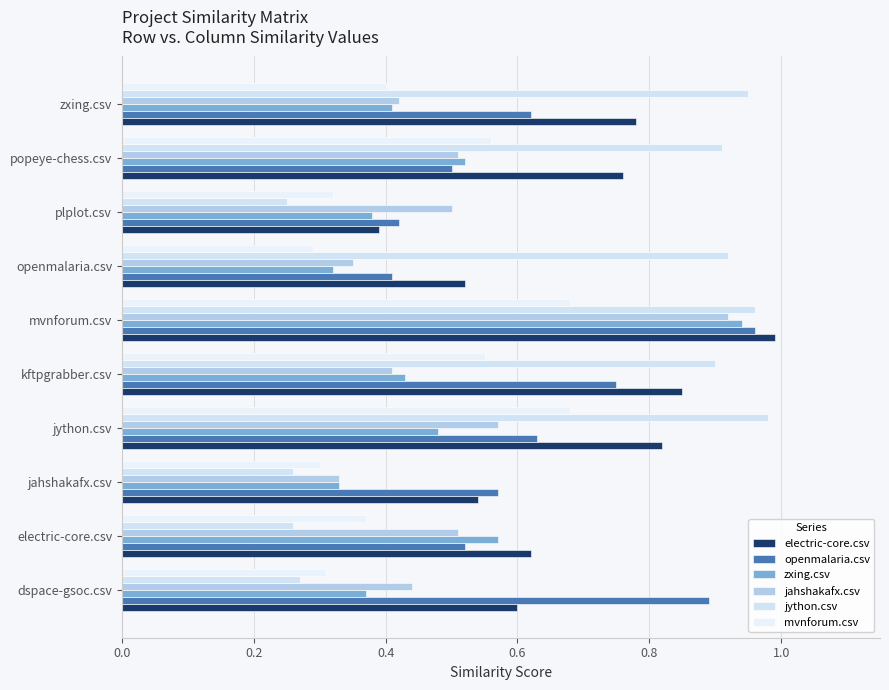

How many series are shown in this chart?

6